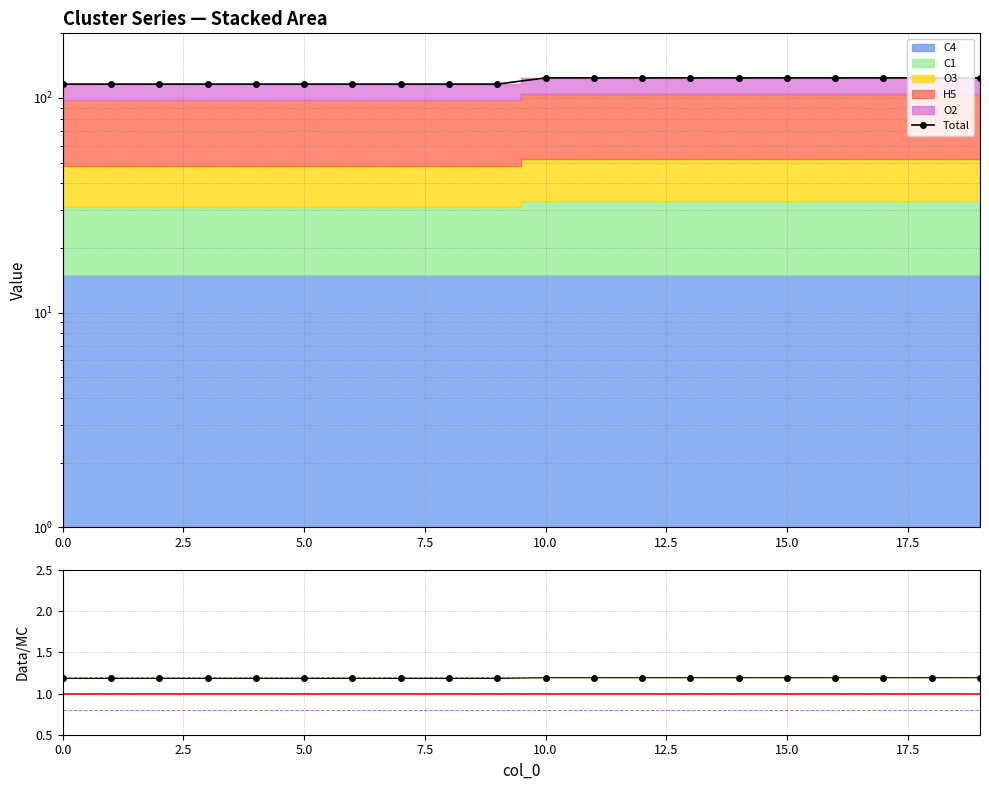

At how many categories does at least one series exceed 71?

20